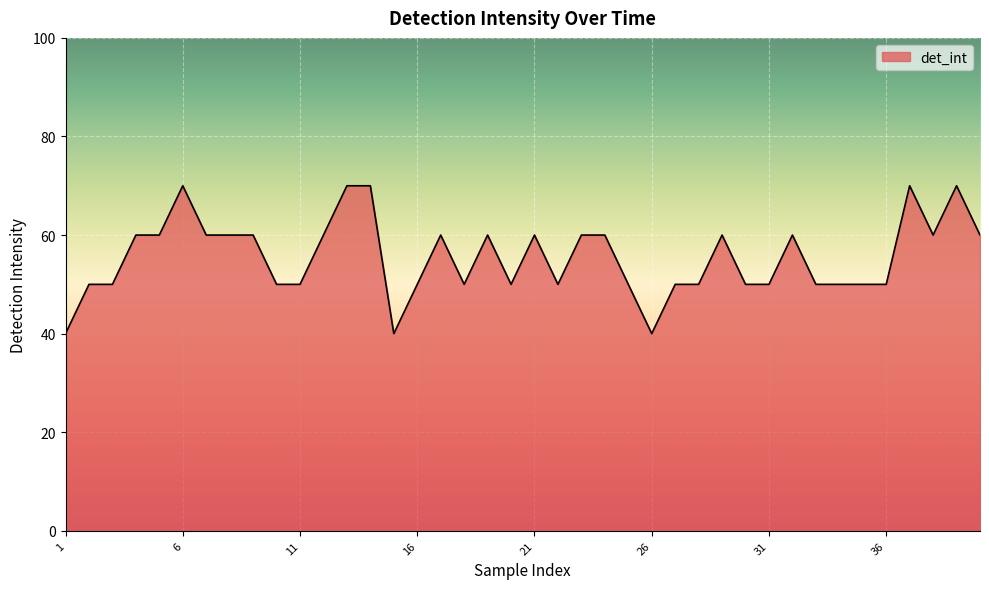

What is the difference between the maximum and minimum values?

30